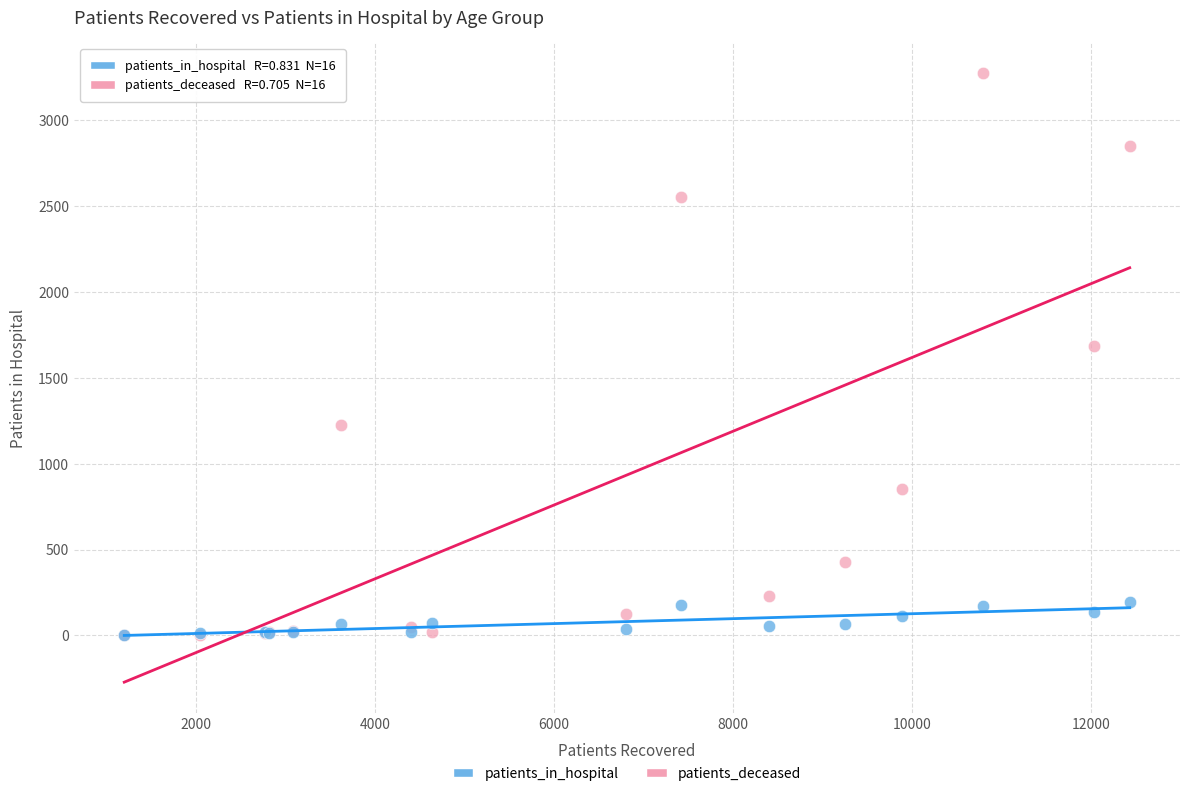

Which series reaches the maximum Y coordinate?

patients_deceased